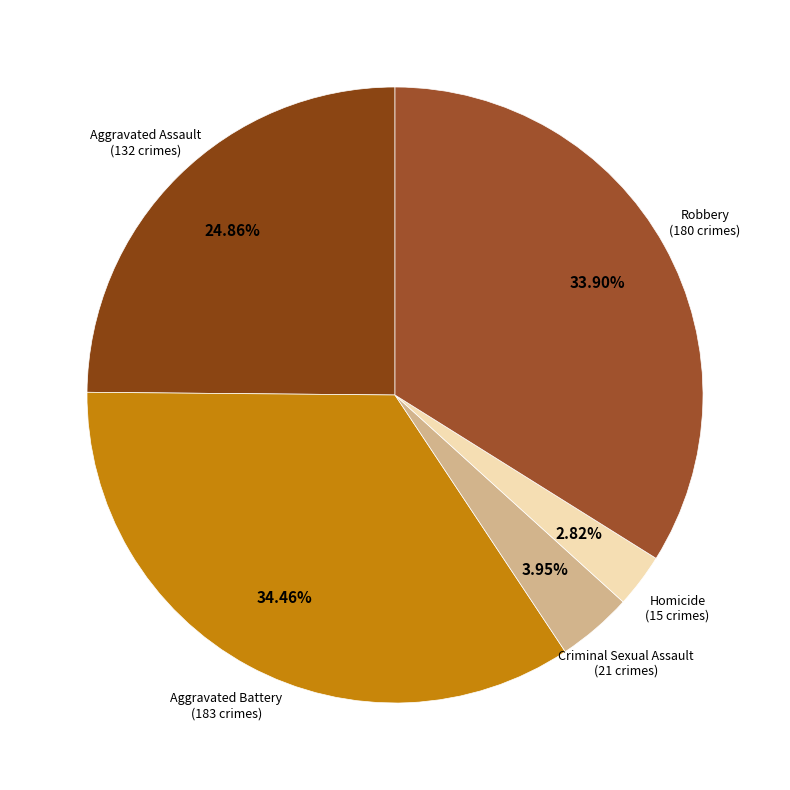

Which category has the smallest portion of the pie?

Homicide